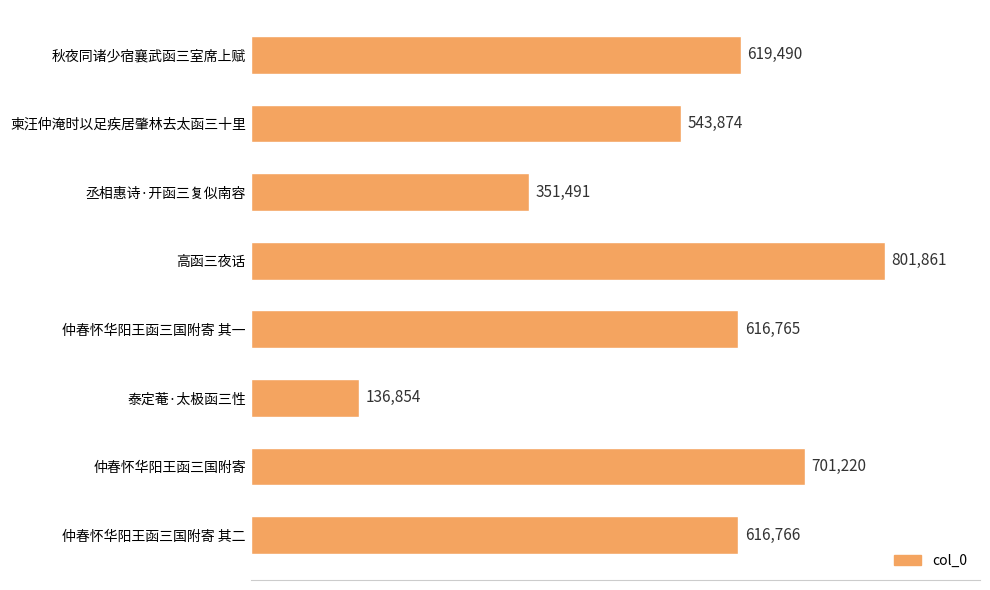

The chart shows a value of 543874 at 柬汪仲淹时以足疾居肇林去太函三十里. True or false?

True